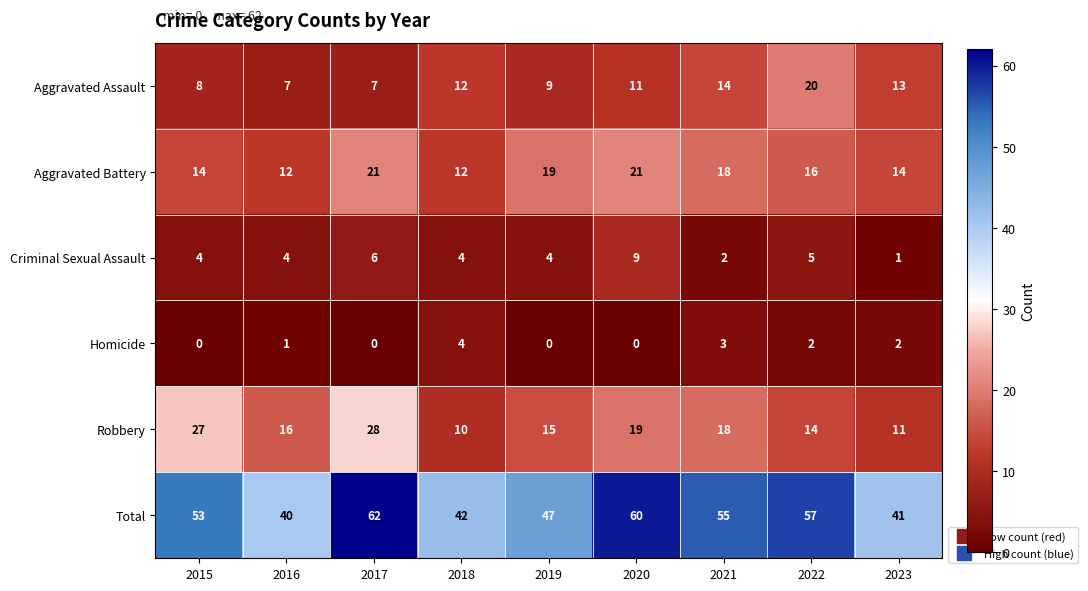

What is the sum of the Aggravated Assault values at 2018 and 2022?

32